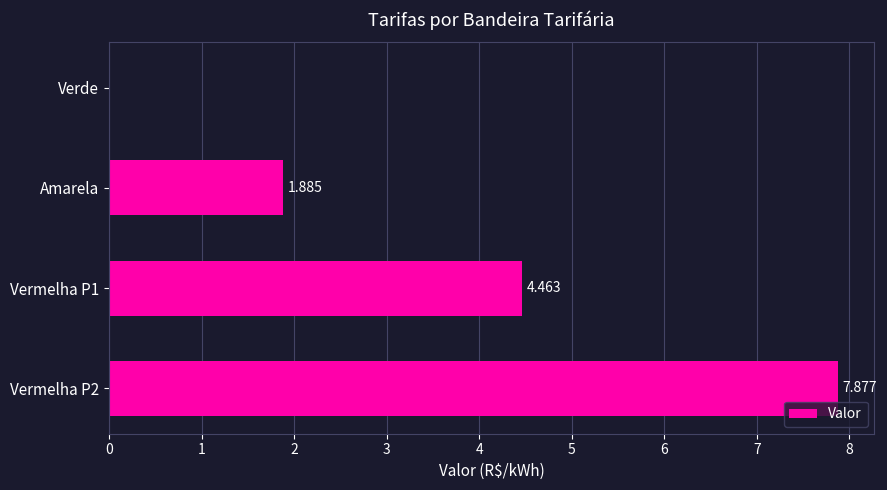

Which has a higher value, Verde or Amarela?

Amarela